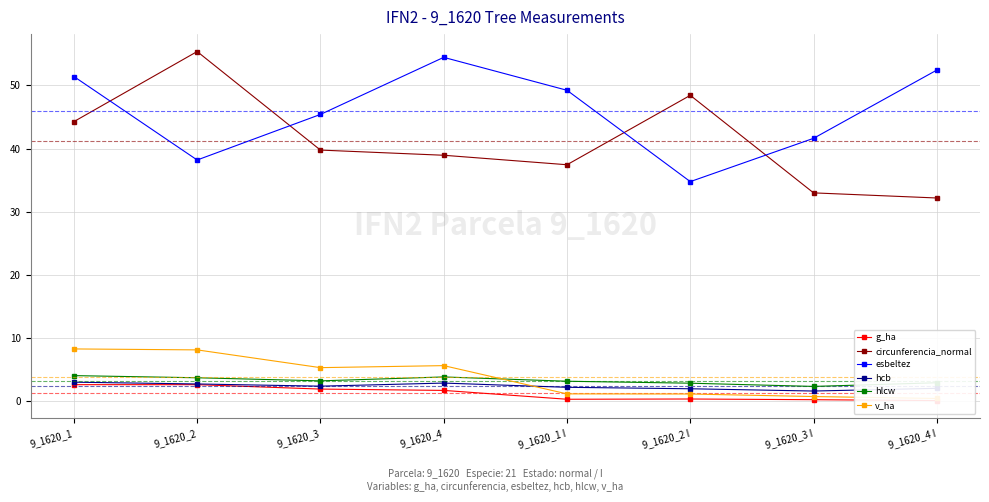

Count the number of data series in this chart.

6